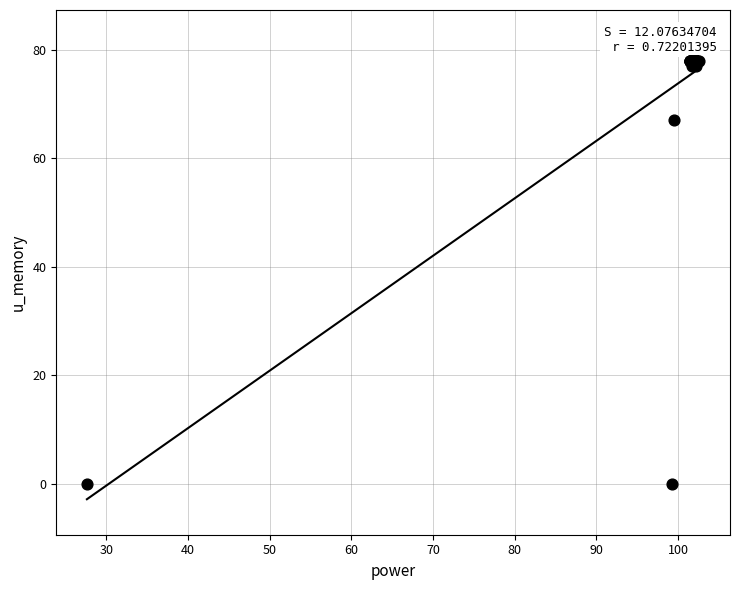

What Y value in the scatter plot is closest to 39?

67